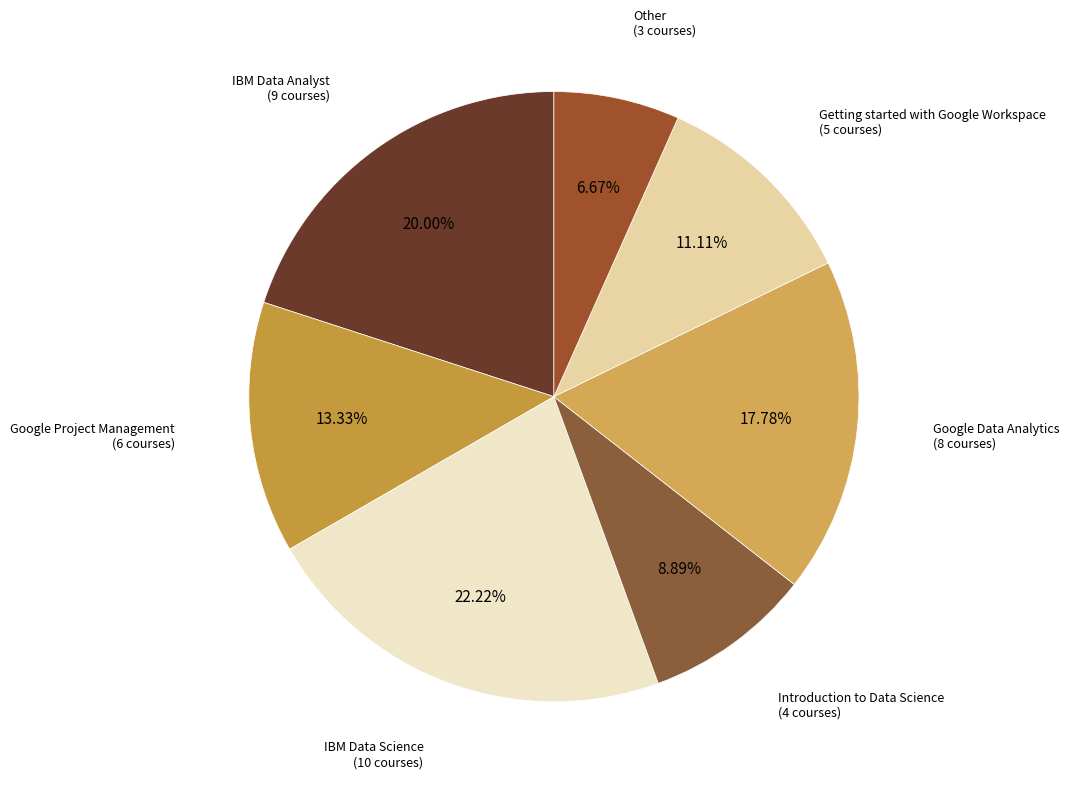

Rank the categories by value from highest to lowest.

IBM Data Science, IBM Data Analyst, Google Data Analytics, Google Project Management, Getting started with Google Workspace, Introduction to Data Science, Other